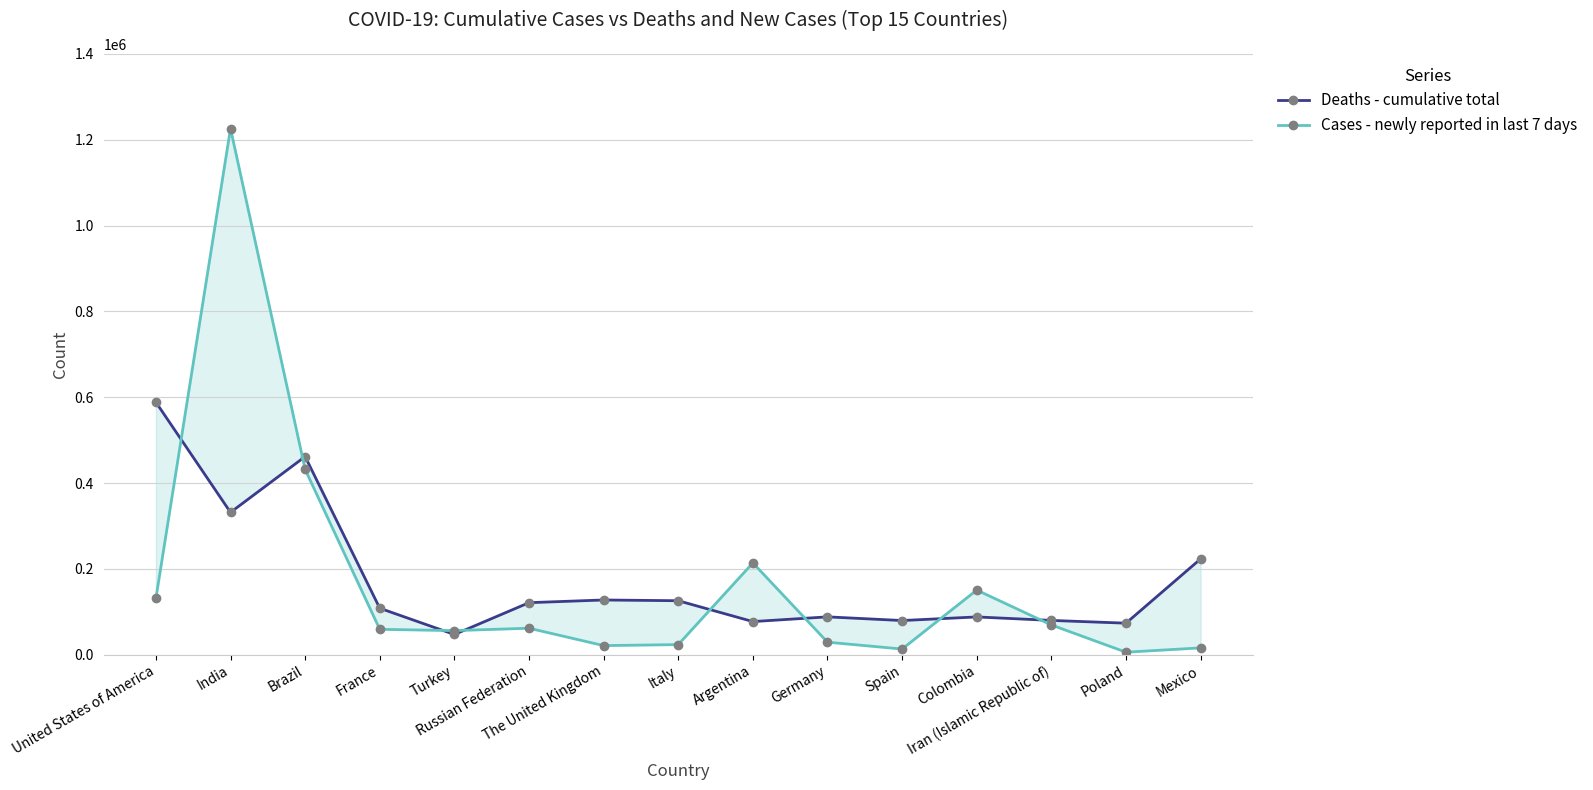

What are all the series names shown in the legend?

Deaths - cumulative total, Cases - newly reported in last 7 days